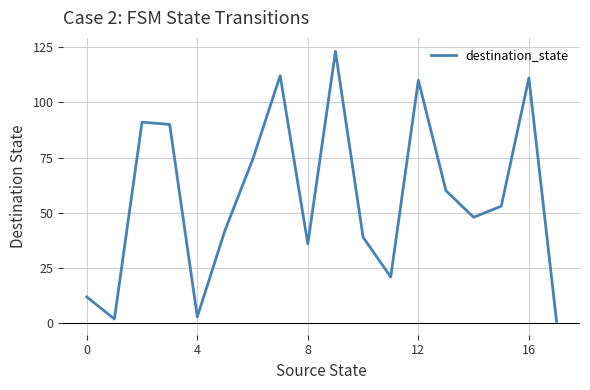

What is the sum of all values?

1028